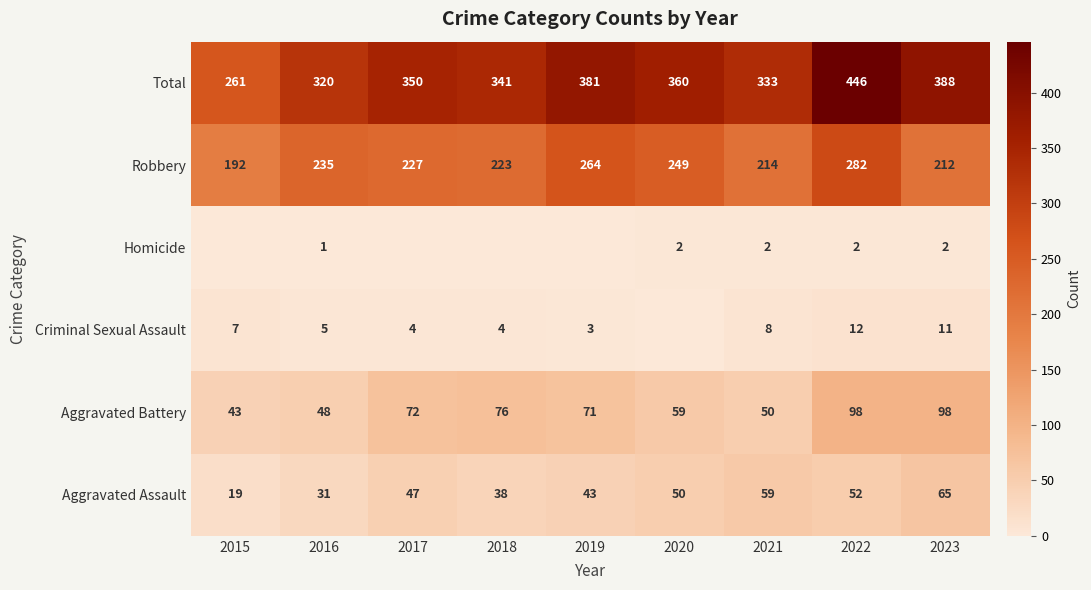

What is the difference between the Aggravated Assault values at 2018 and 2022?

14